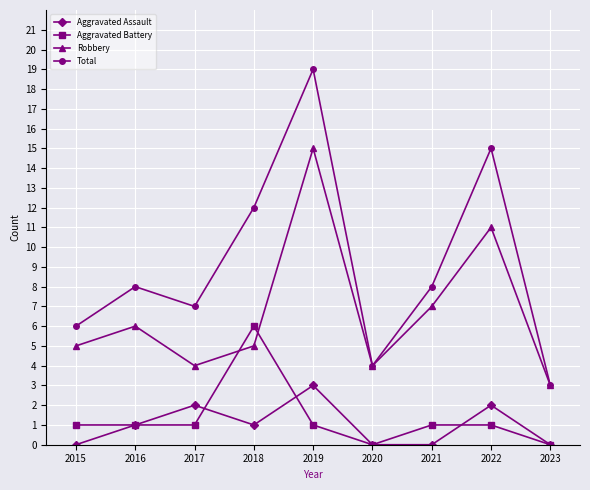

Count the number of data series in this chart.

4